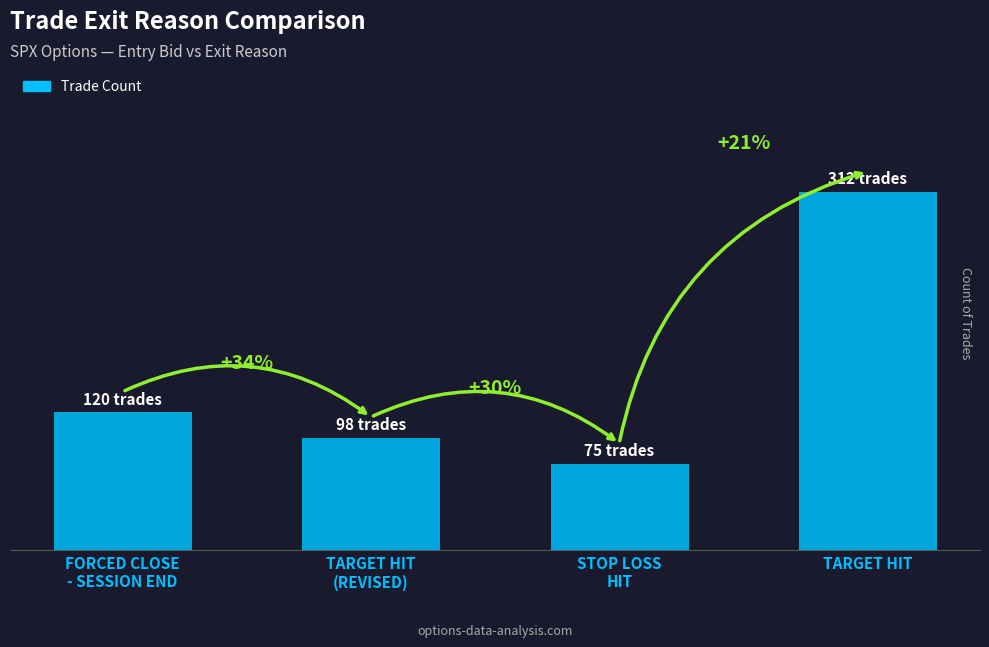

Rank the categories by value from lowest to highest.

STOP LOSS
HIT, TARGET HIT
(REVISED), FORCED CLOSE
- SESSION END, TARGET HIT